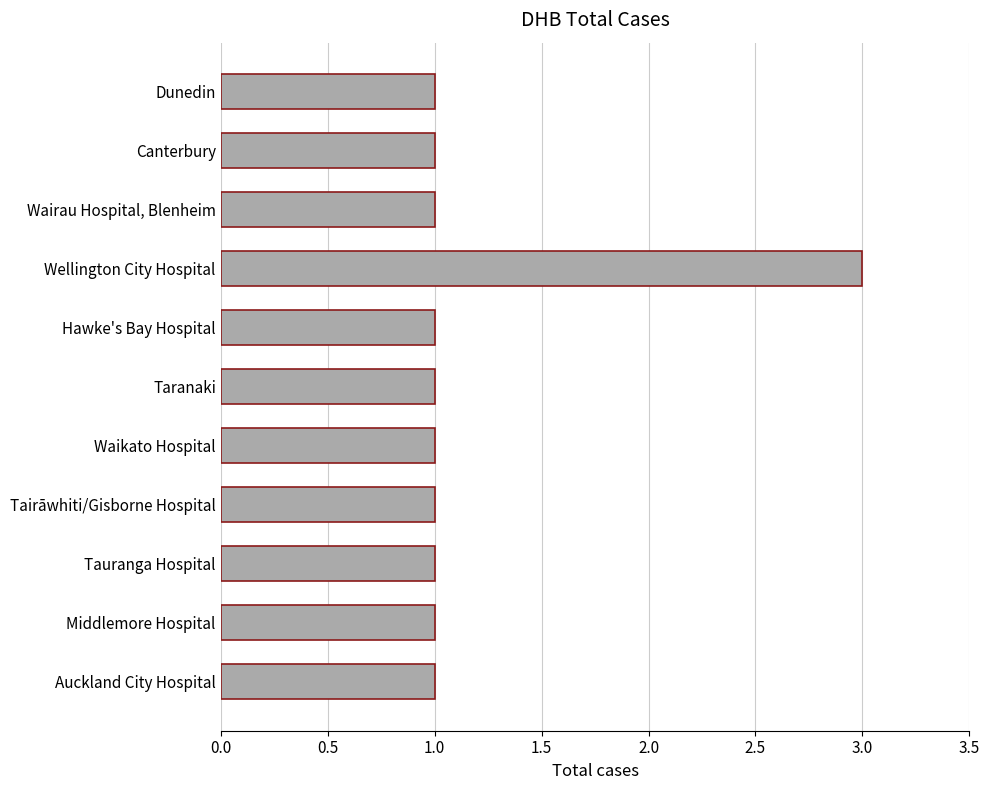

Which category has the highest value across all series?

Wellington City Hospital